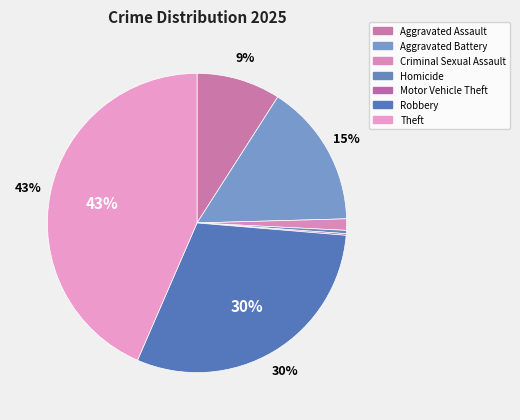

To the nearest percent, what is the difference between the largest and smallest slice percentages?

43%